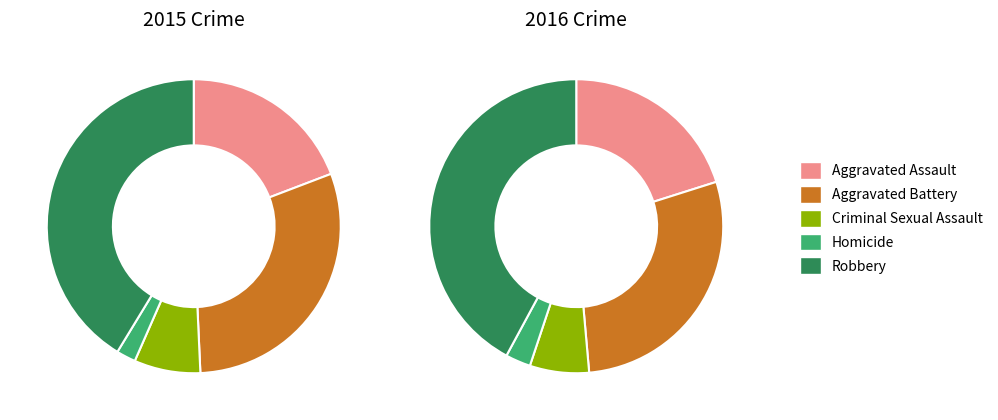

To the nearest percent, what is the combined percentage of Robbery and Criminal Sexual Assault?

49%